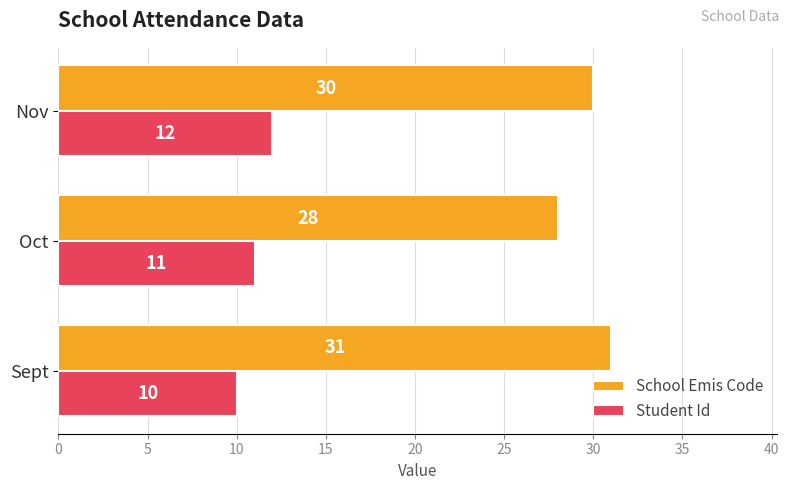

The value of Student Id at Oct is 6. True or false?

False